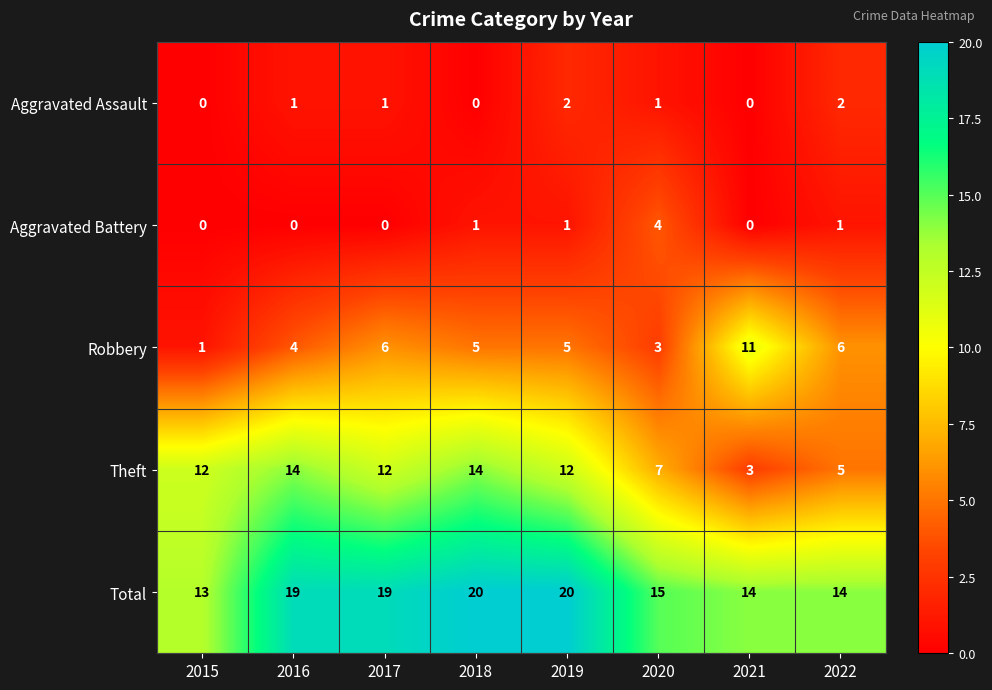

Which category has the highest value in the Robbery series?

2021